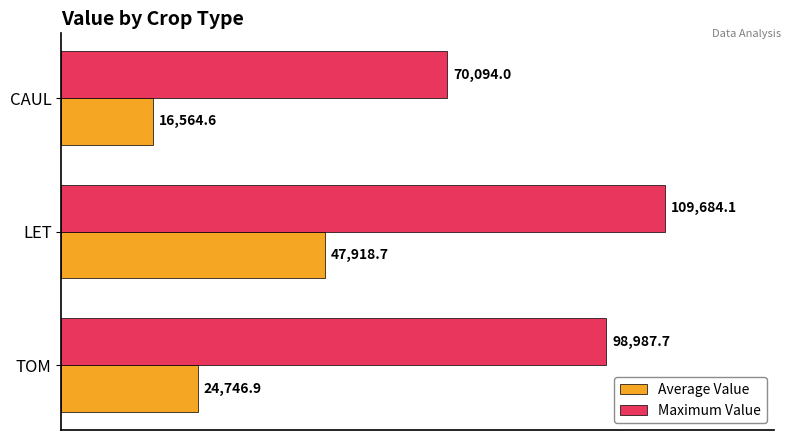

What is the difference between the maximum and minimum values in the Maximum Value series?

39590.1